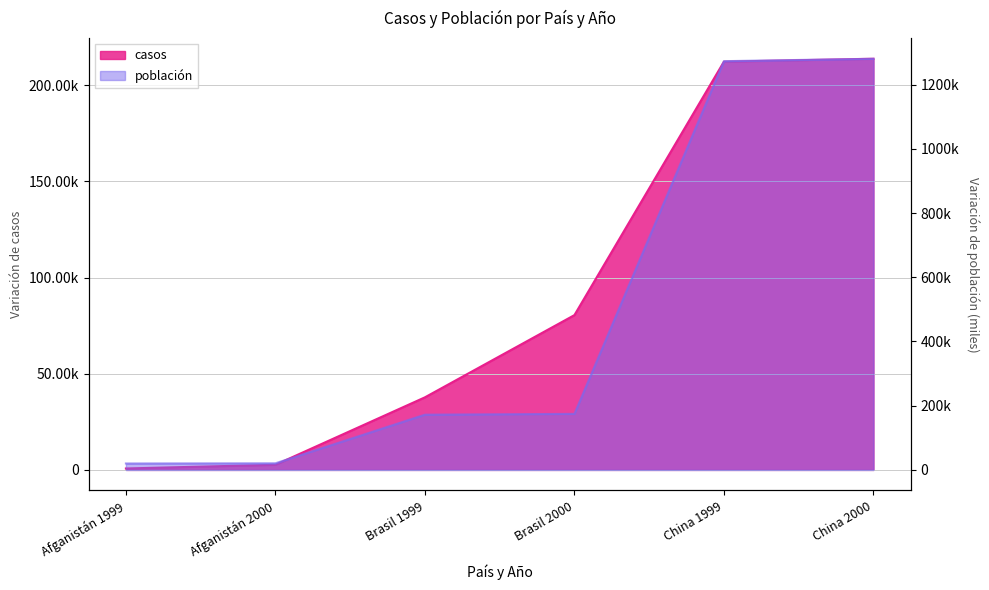

Count the number of categories in the chart.

6